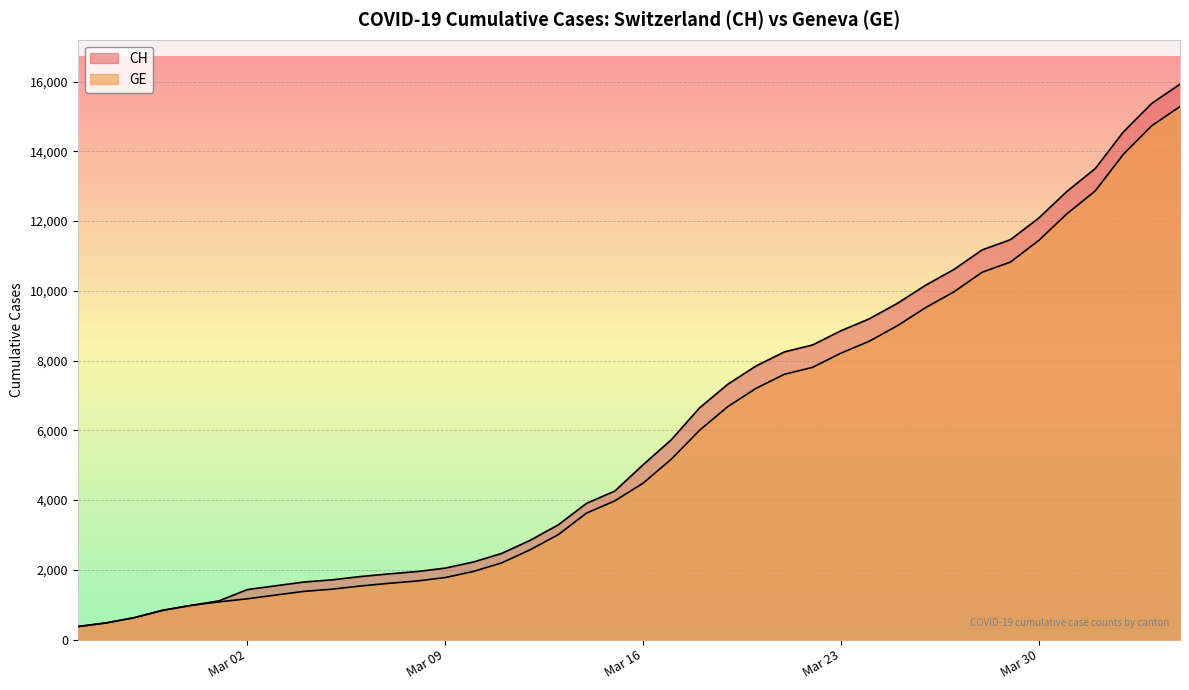

At which category does the chart reach its peak across all series?

2020-04-04